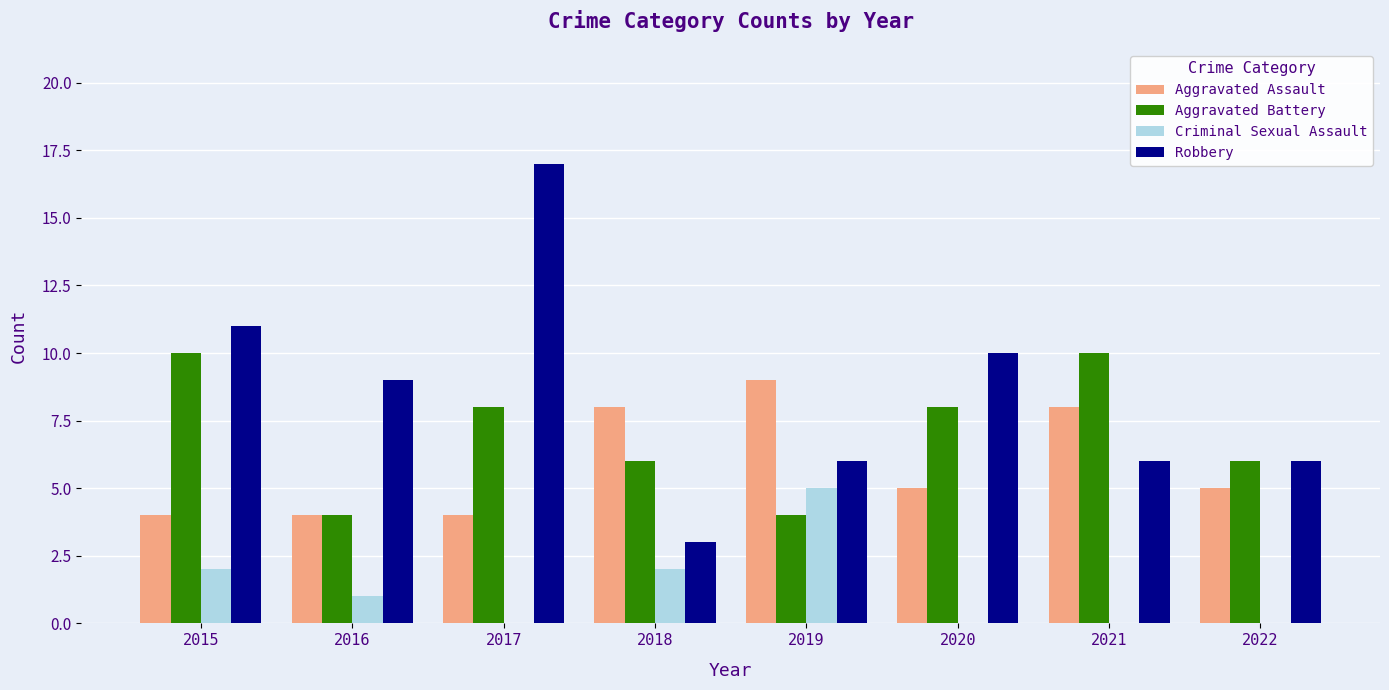

What is the sum of the Criminal Sexual Assault values at 2019 and 2016?

6